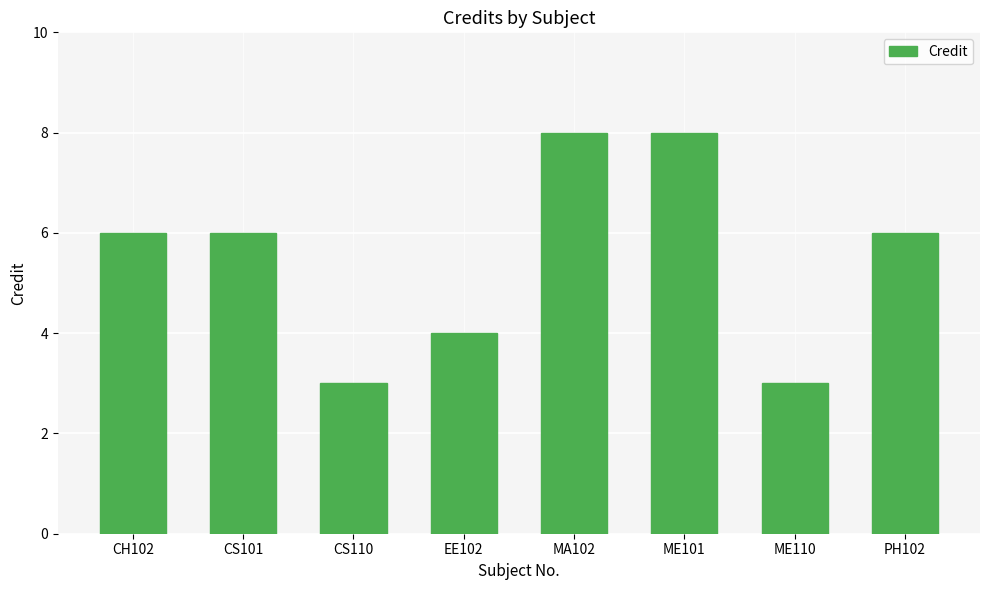

How many series are shown in this chart?

1